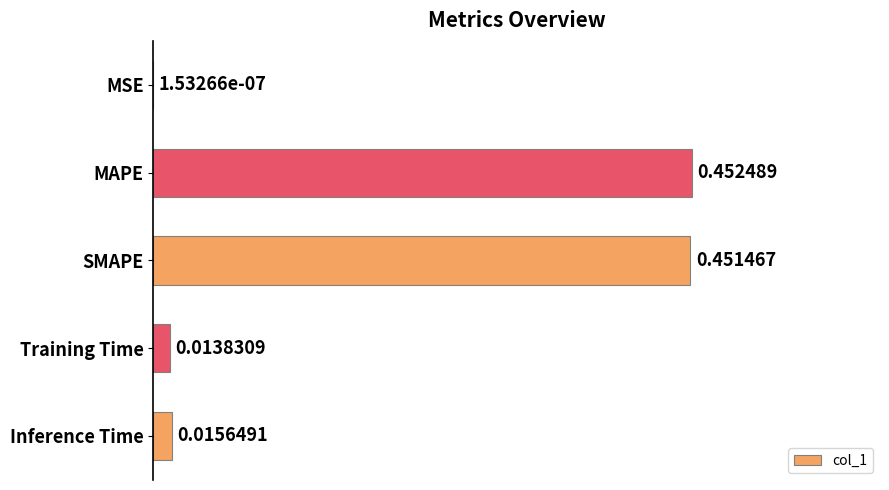

Which has a higher value, Training Time or MAPE?

MAPE